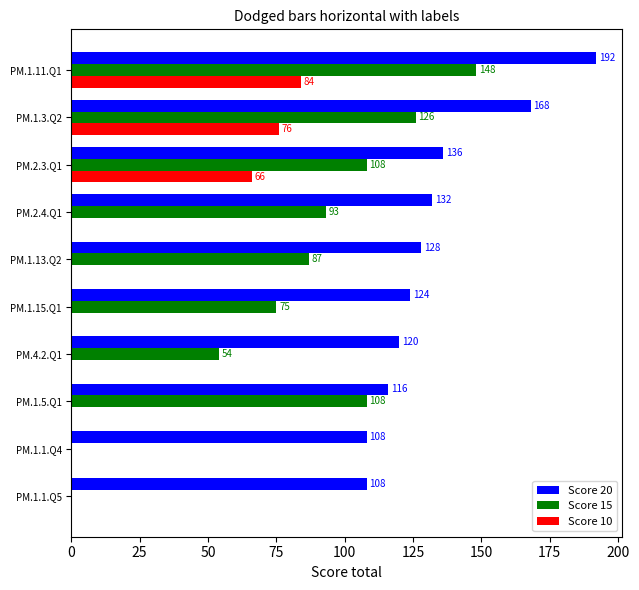

Which category has the highest value in the Score 10 series?

PM.1.11.Q1